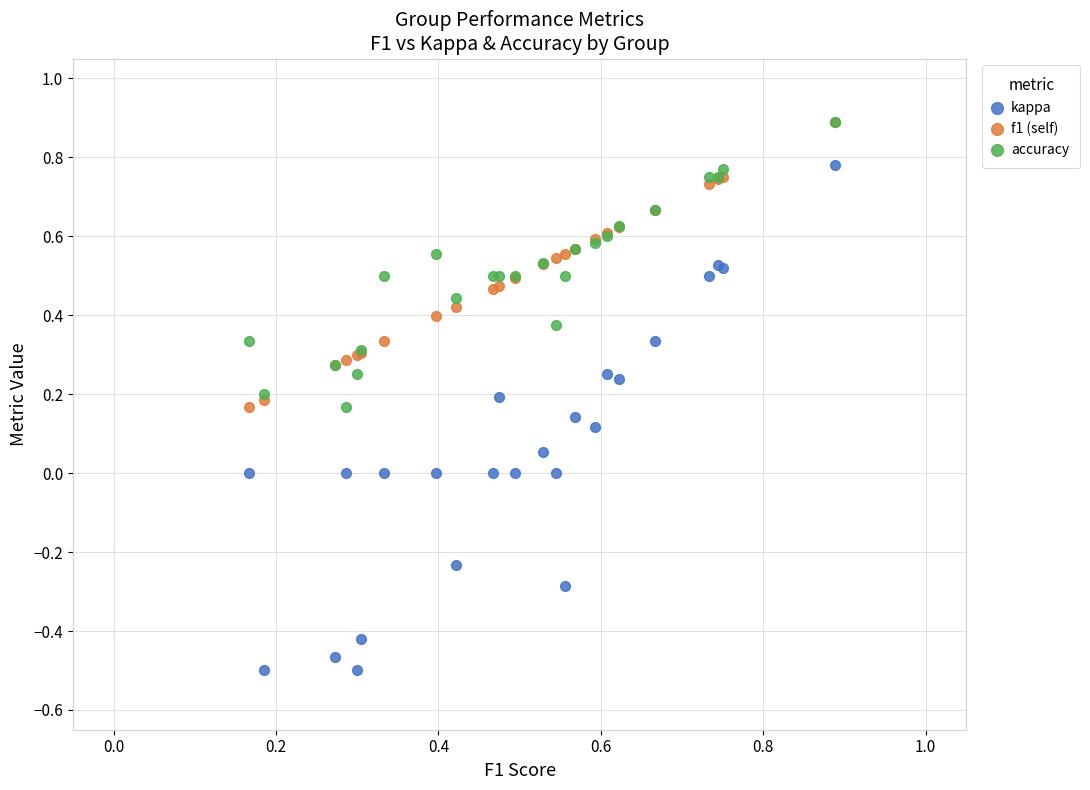

What are all the series names shown in the legend?

kappa, f1 (self), accuracy